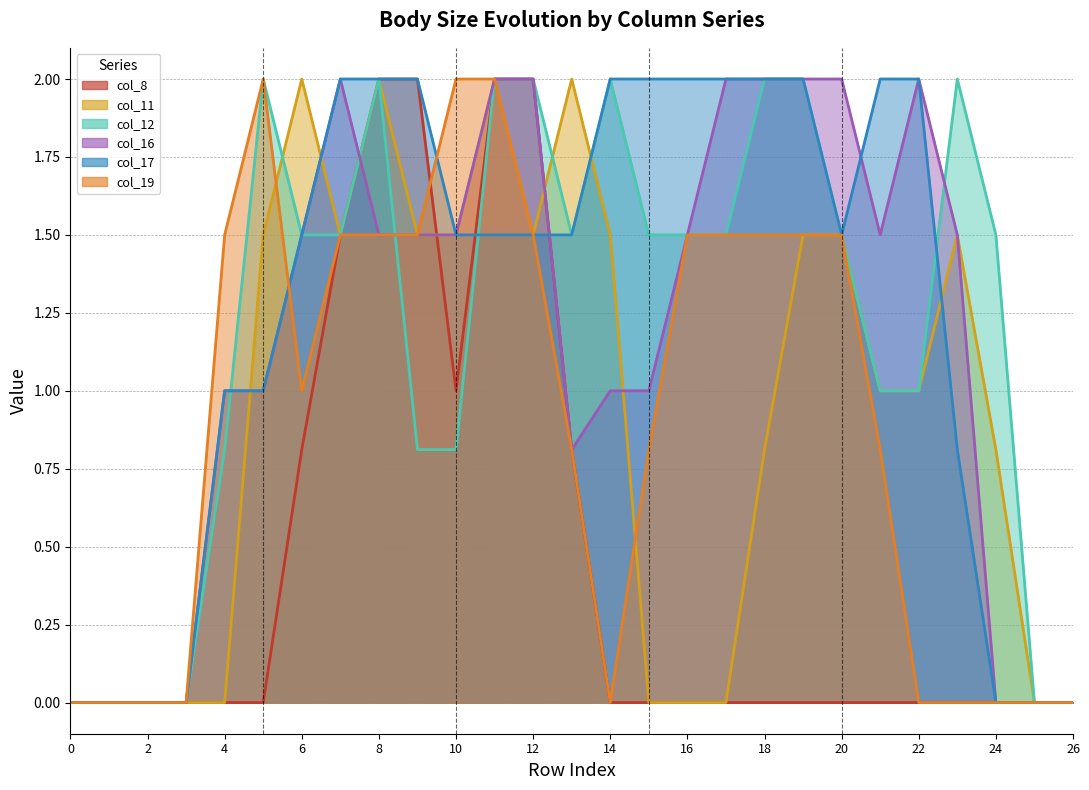

What is the sum of the col_16 values at 23 and 19?

3.5